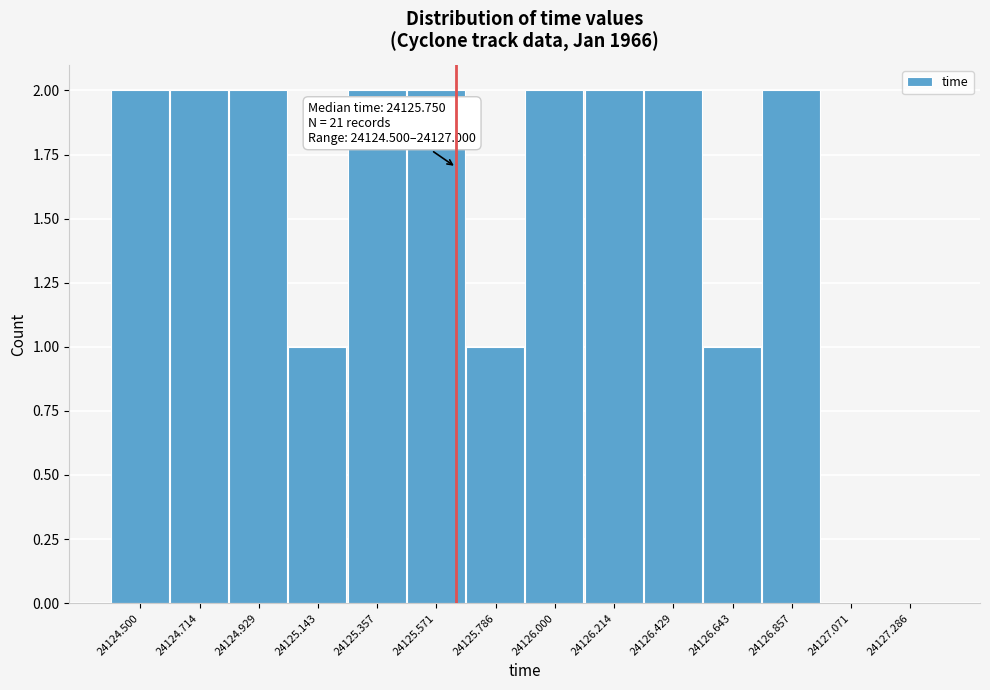

Reading left to right, transcribe all the data shown in this chart.

24124.500=2	24124.714=2	24124.929=2	24125.143=1	24125.357=2	24125.571=2	24125.786=1	24126.000=2	24126.214=2	24126.429=2	24126.643=1	24126.857=2	24127.071=0	24127.286=0